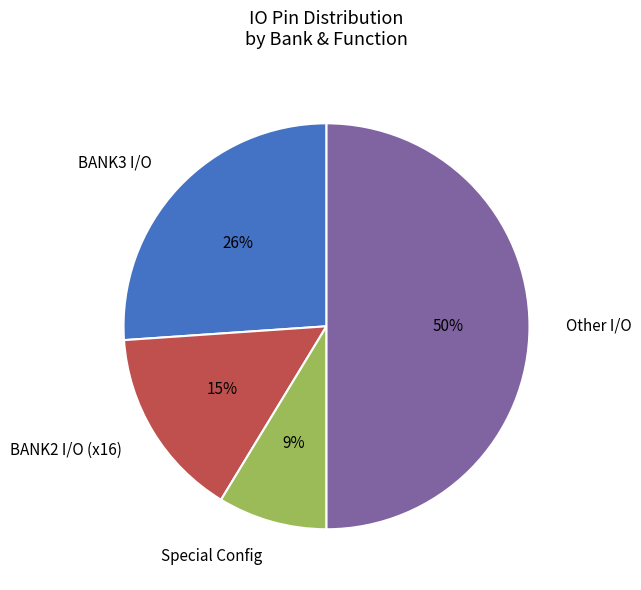

Is Special Config the majority of the pie?

No